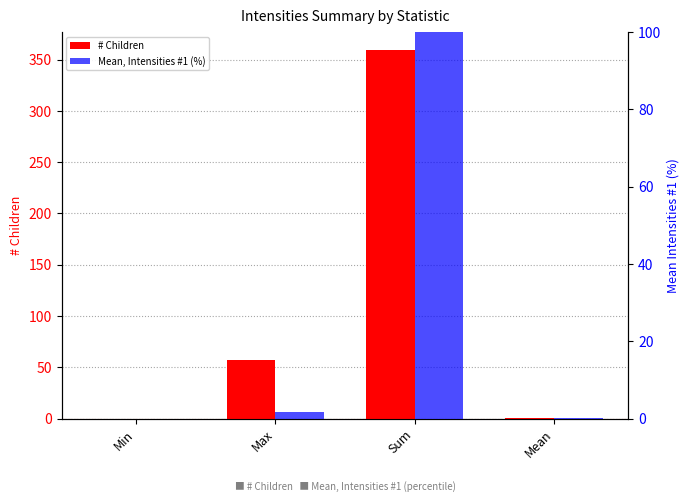

What is the maximum value for Mean, Intensities #1 (%)?

100.0